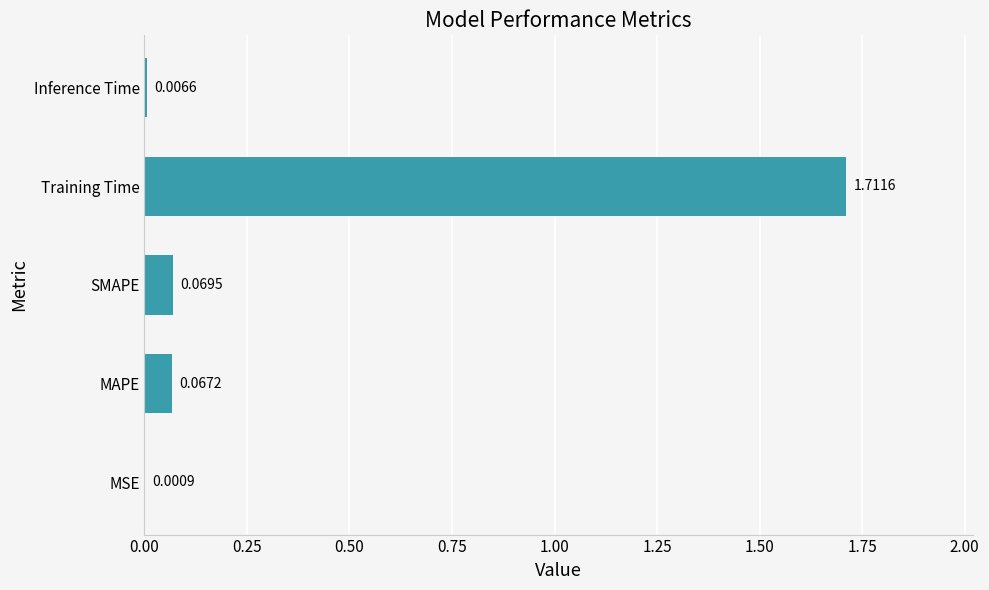

What is the sum of all values?

1.9